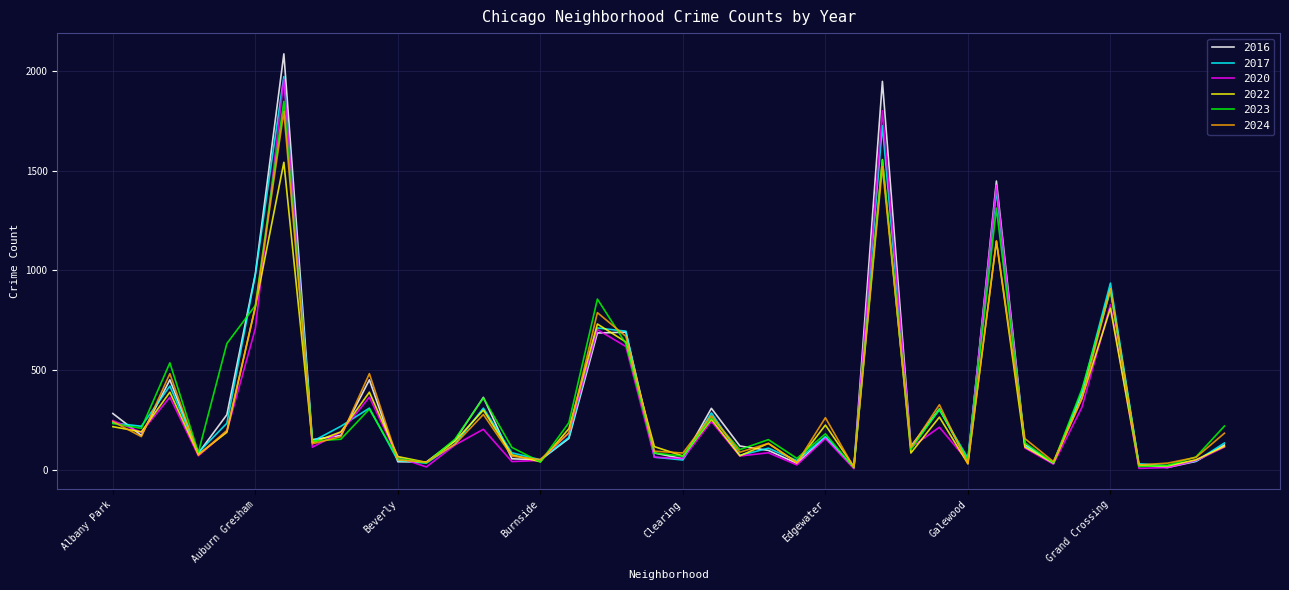

What is the maximum value shown in the chart?

2086